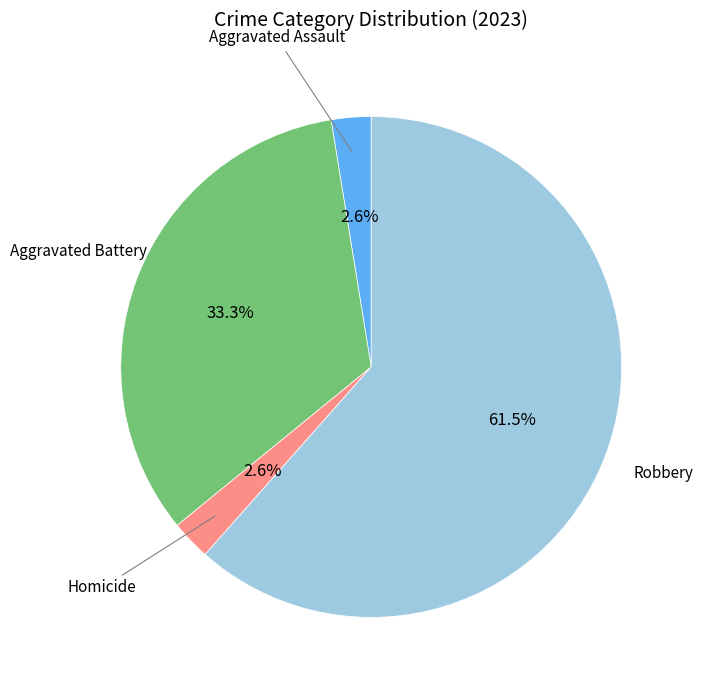

Is there a majority slice in this chart?

Yes